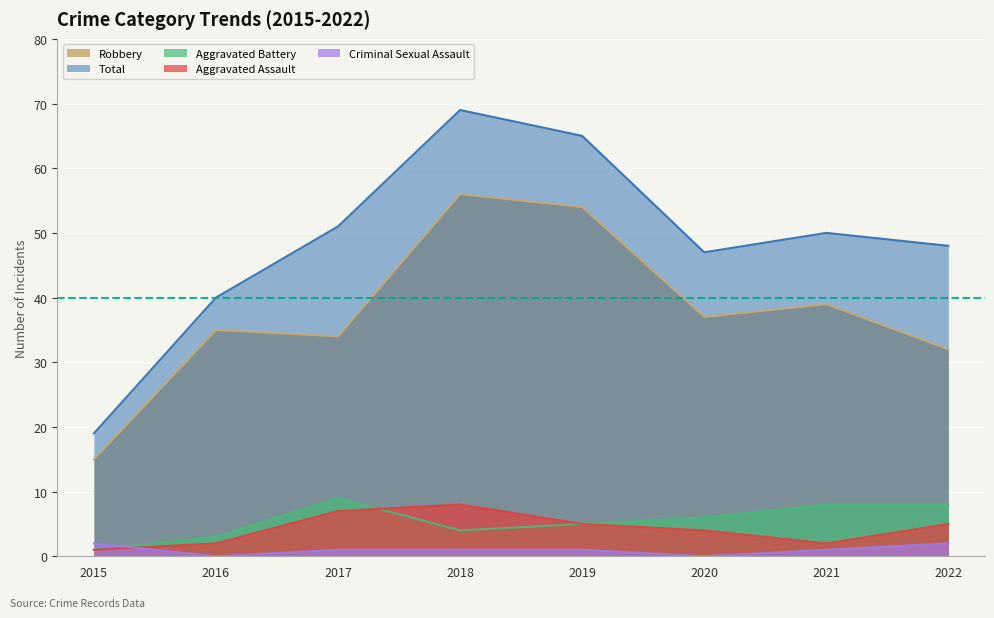

What value does the Robbery series have at 2017?

34